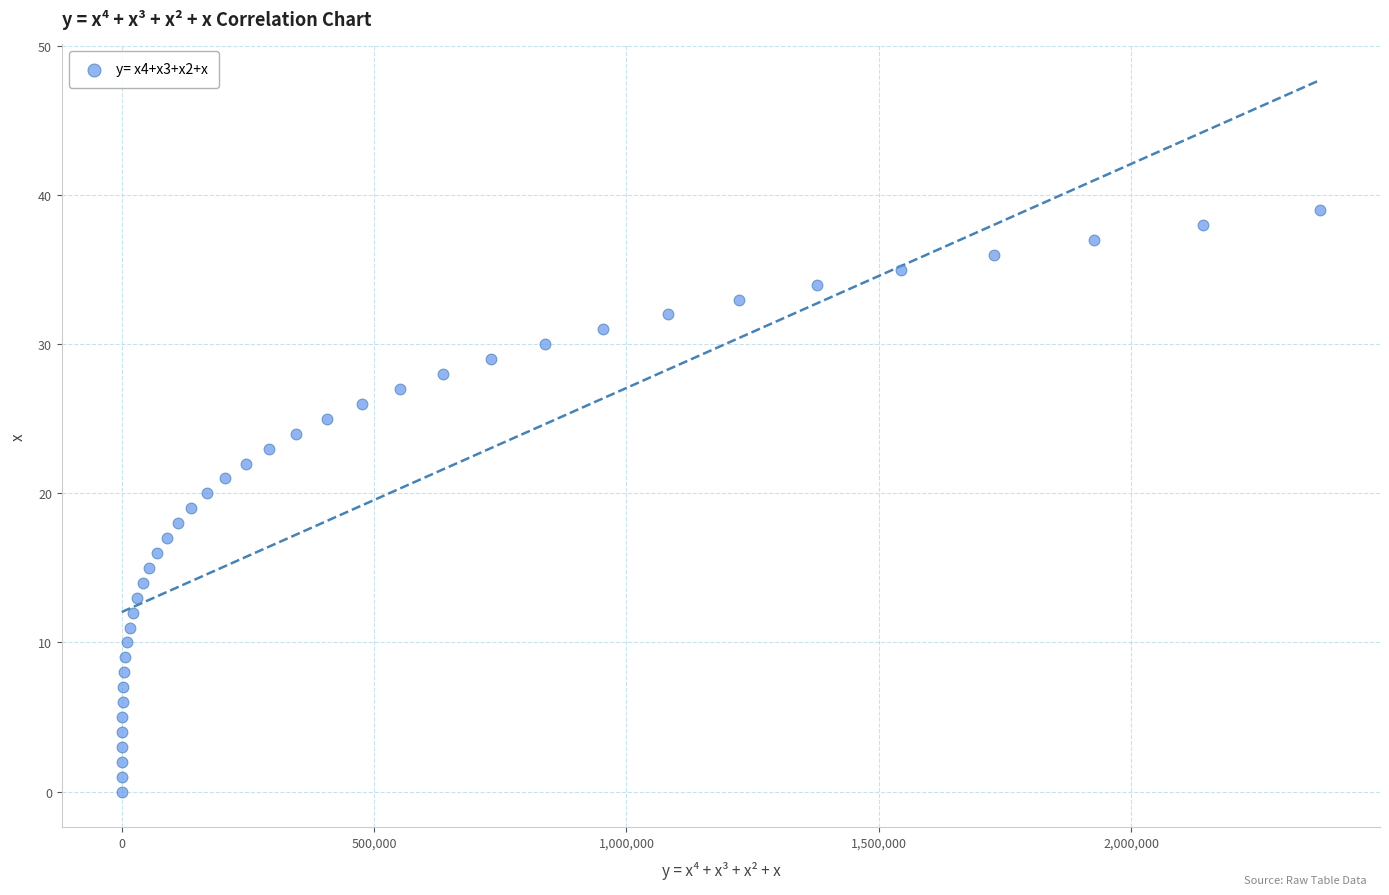

What is the range of Y values (max minus min)?

39